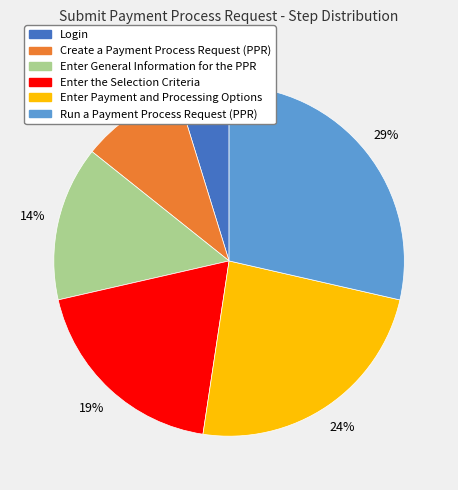

Is Create a Payment Process Request (PPR) the majority of the pie?

No